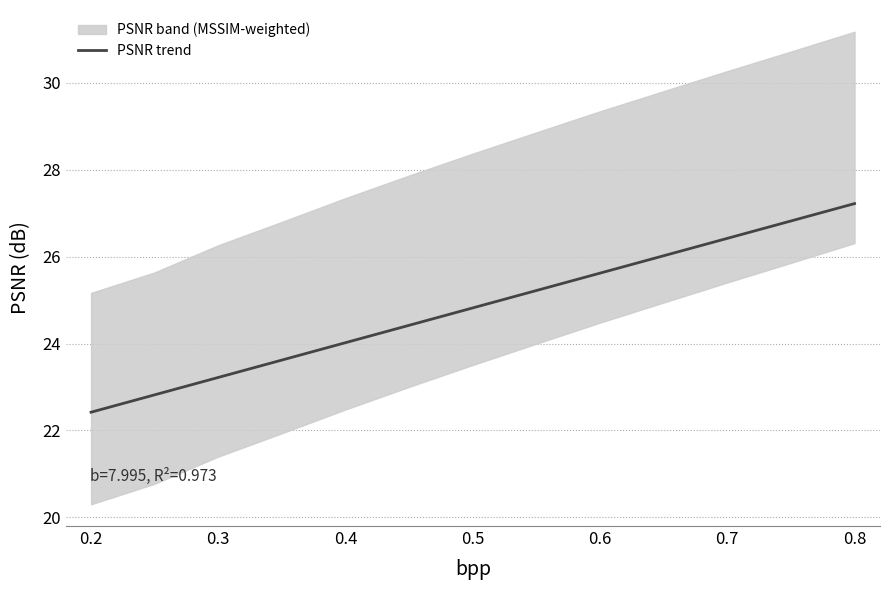

Reading left to right, list all the values displayed in this chart.

22.4	22.8	23.2	23.6	24.0	24.4	24.8	25.2	25.6	26.0	26.4	26.8	27.2